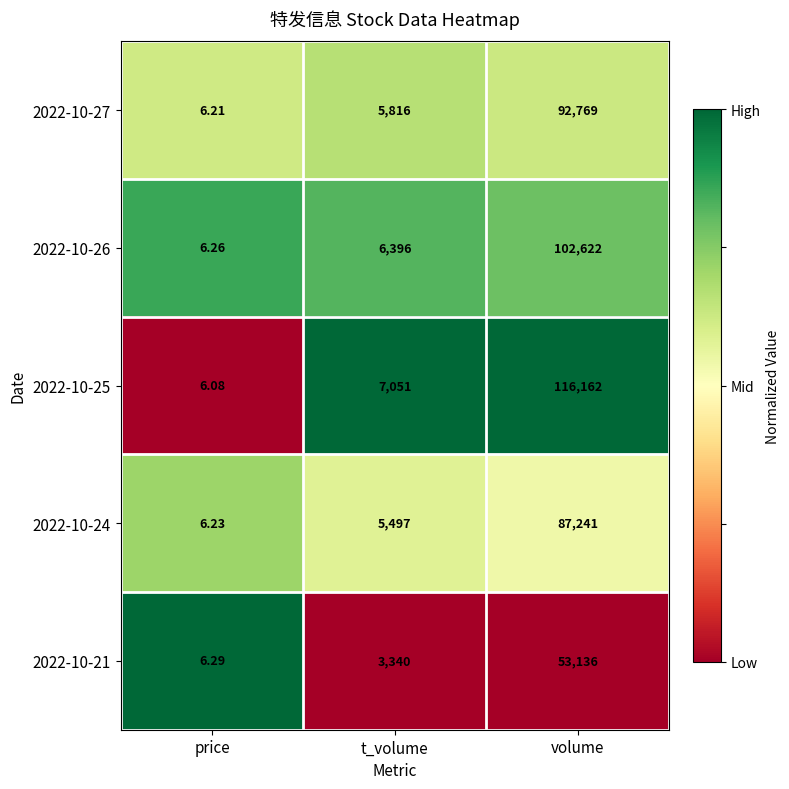

What is the greatest value displayed?

116162.0